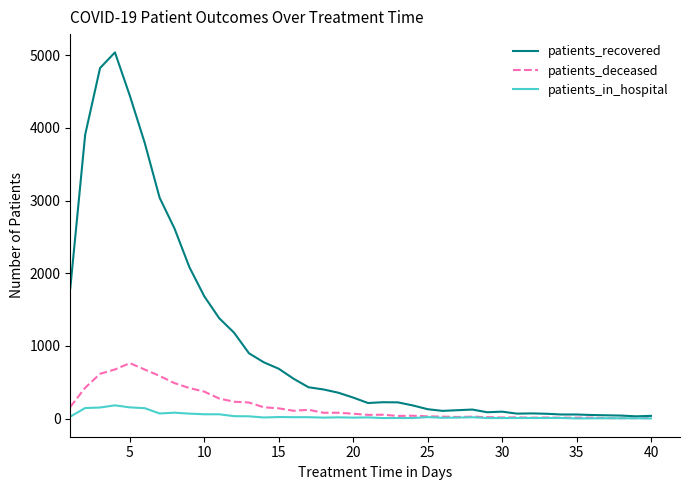

Which series has the widest spread of values?

patients_recovered